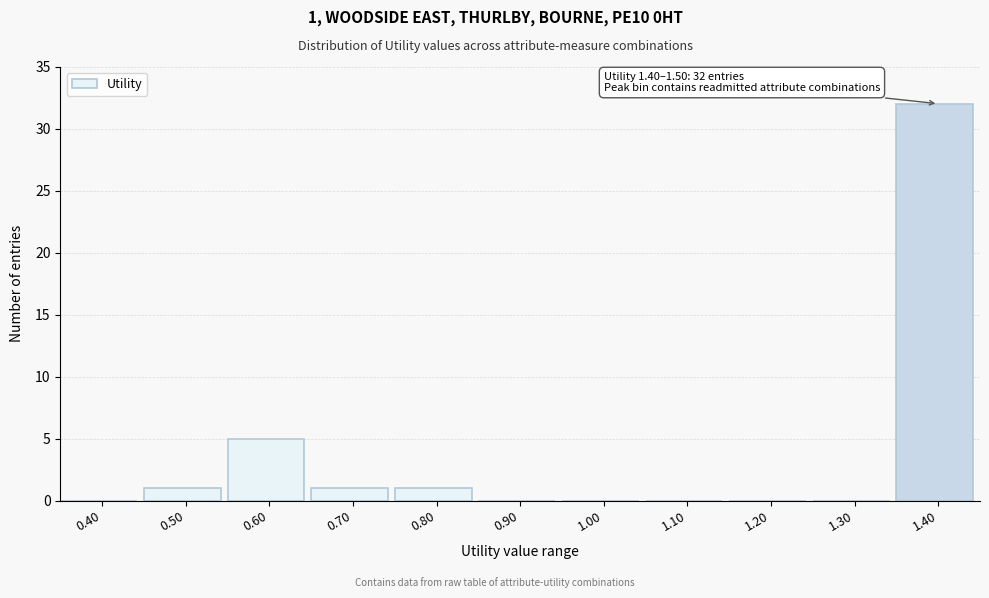

Reading left to right, what are all the values shown in this chart?

0.40=0	0.50=1	0.60=5	0.70=1	0.80=1	0.90=0	1.00=0	1.10=0	1.20=0	1.30=0	1.40=32